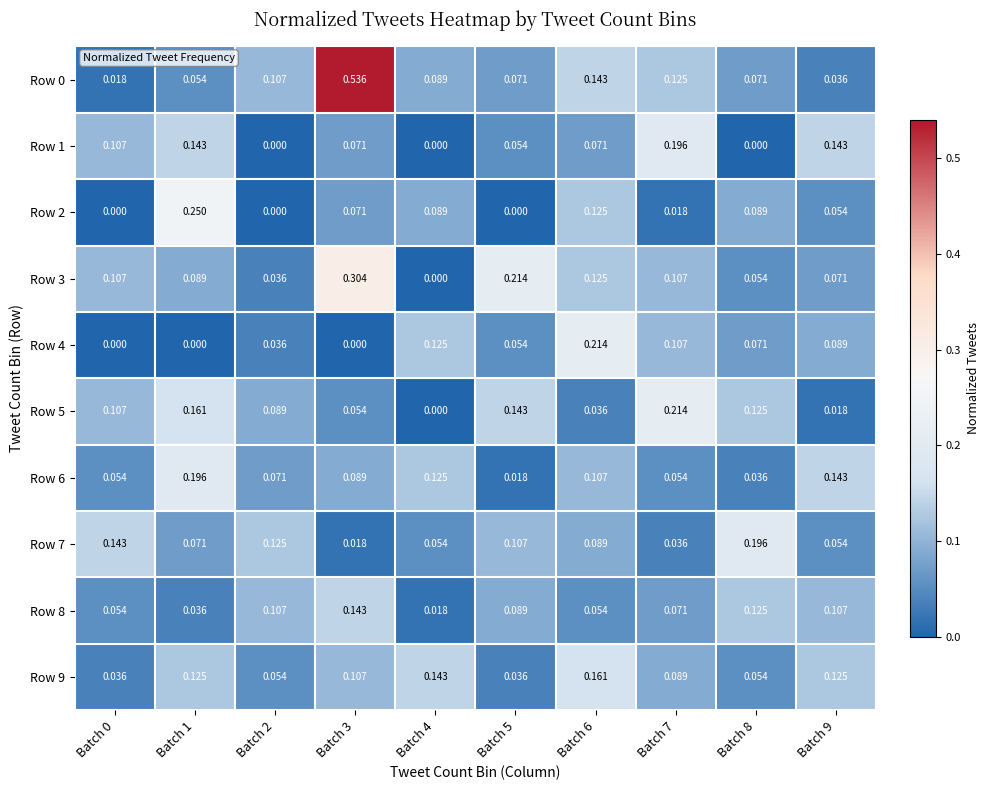

Is the value of Row 9 at Batch 5 greater than the value of Row 2 at Batch 2?

Yes